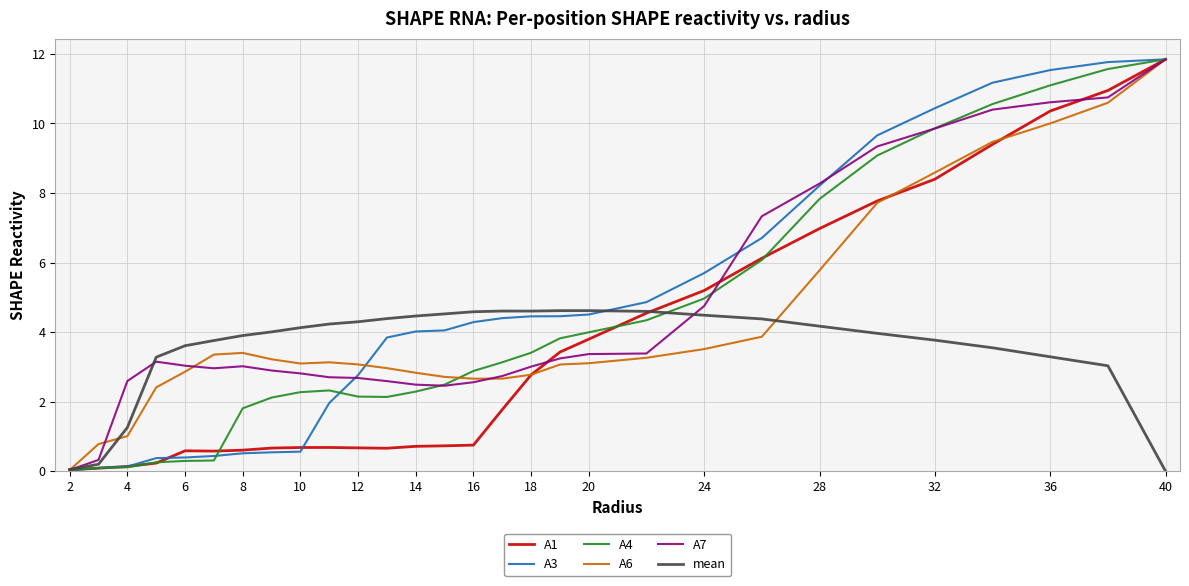

True or false: A4 and A6 cross at least once.

True